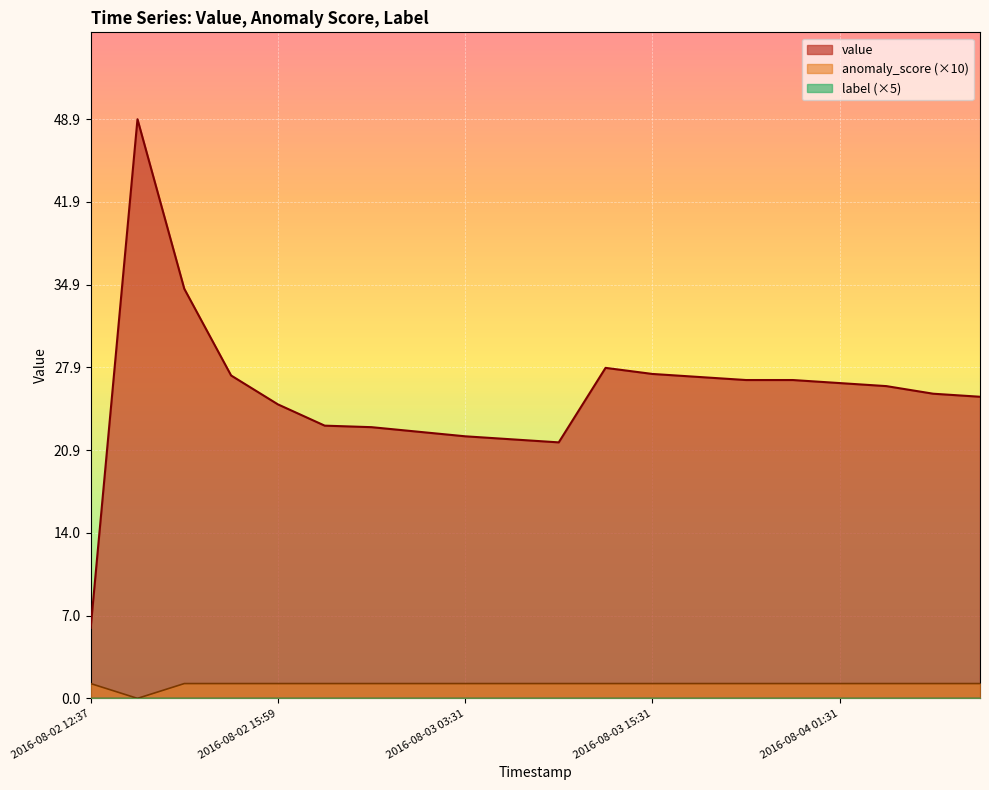

At which category is the sum across all series the highest?

2016-08-02 12:41